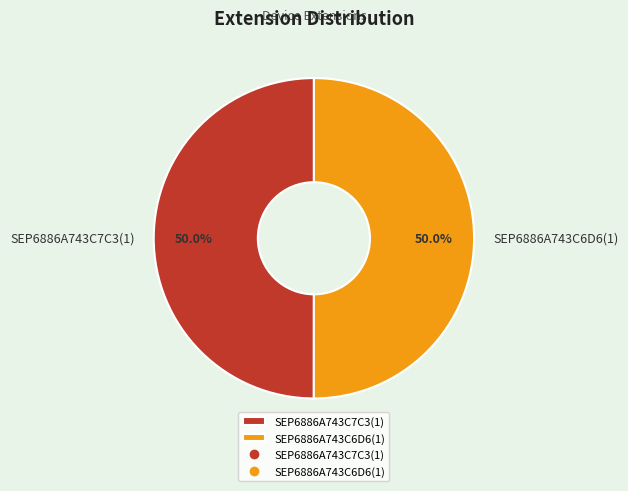

Approximately how many times larger is the value at SEP6886A743C6D6(1) compared to SEP6886A743C7C3(1)?

1.0